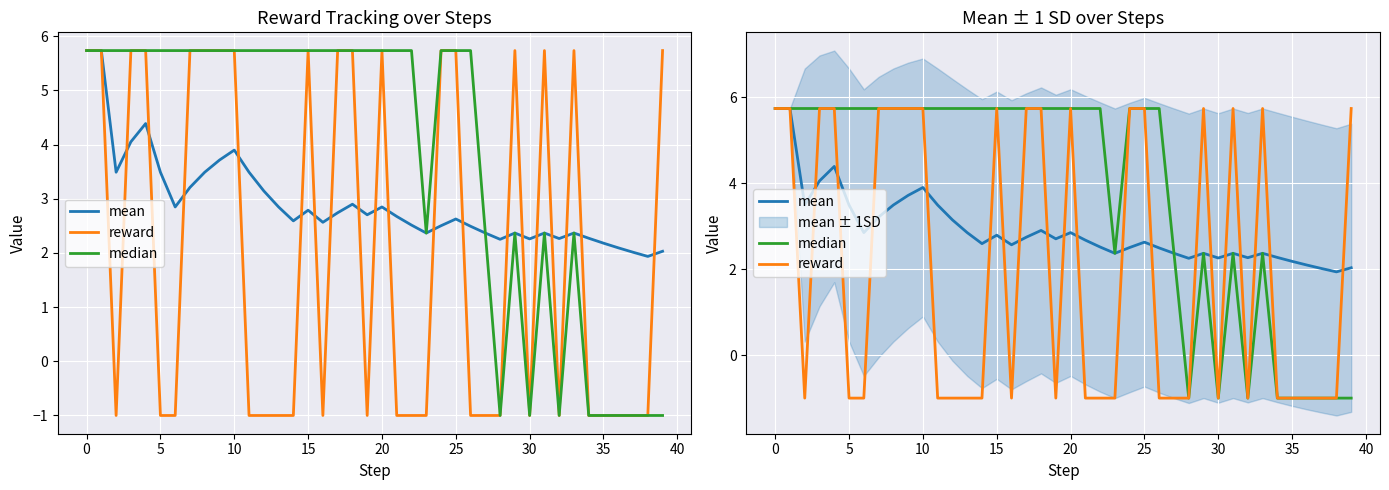

Is this an area chart (filled region under the line)?

No